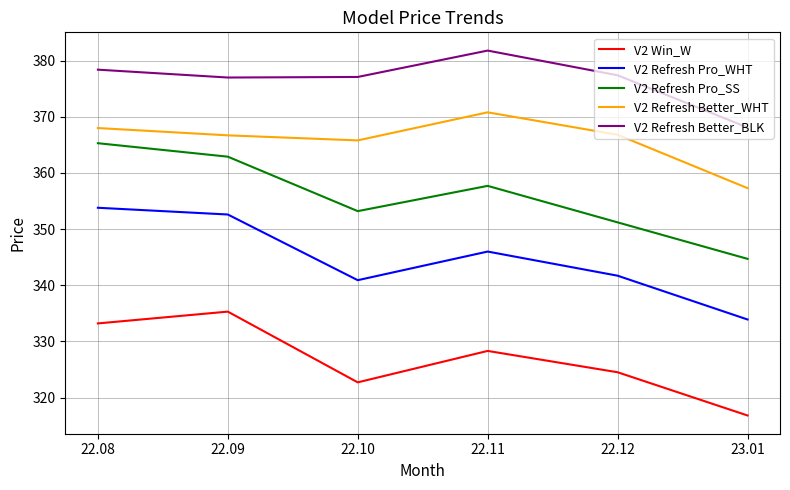

Which category has the highest value in the V2 Refresh Better_WHT series?

22.11